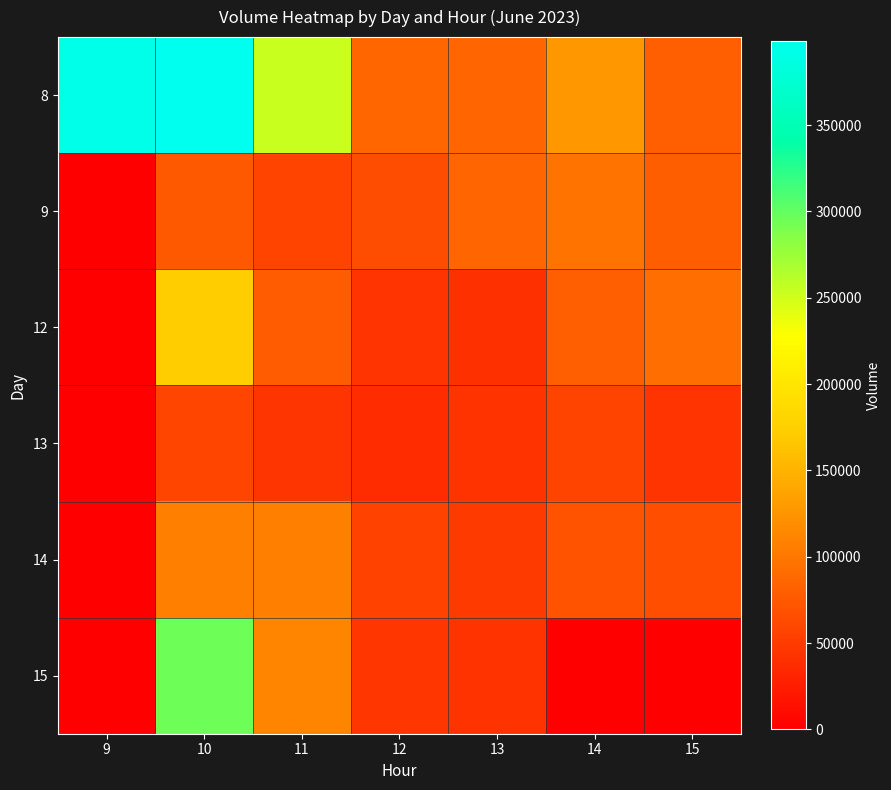

Which series has the largest total across all categories?

8